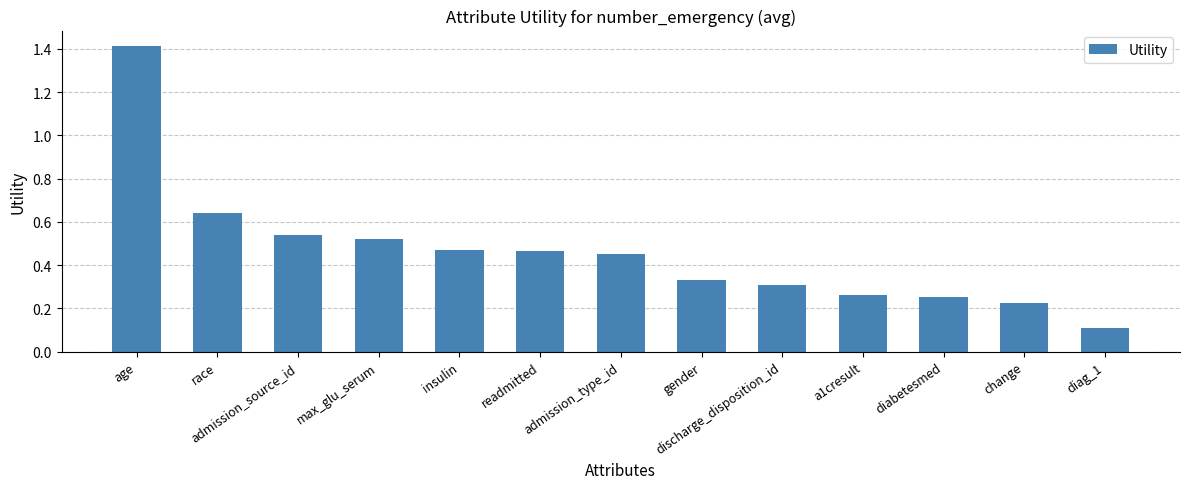

What is the difference between the maximum and minimum values?

1.3